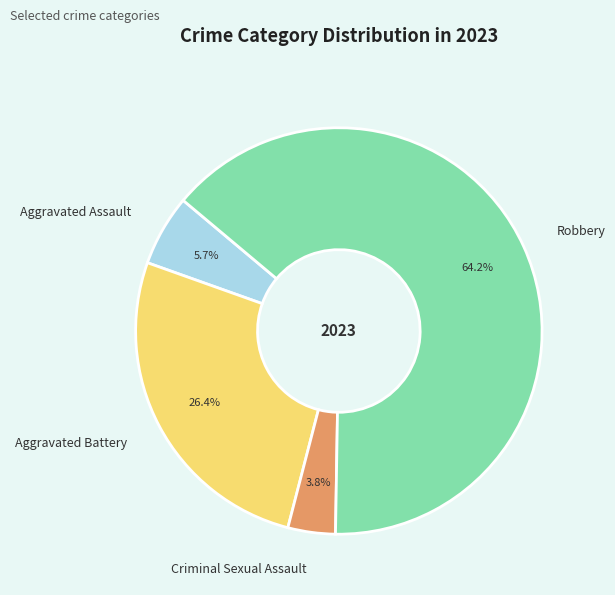

Between Aggravated Battery and Robbery, which is larger?

Robbery